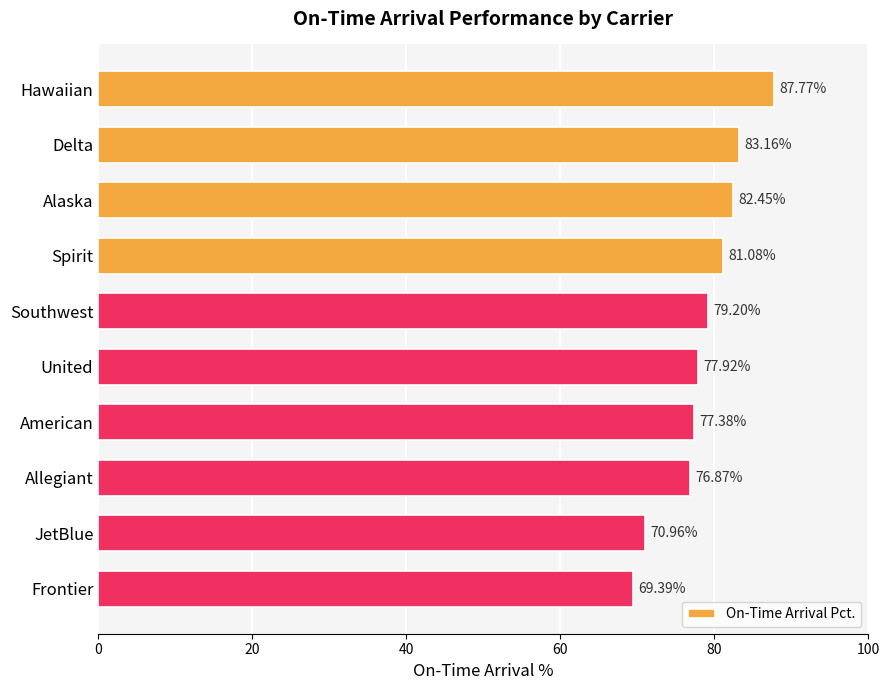

What is the ratio of the value at American to the value at Frontier?

1.1